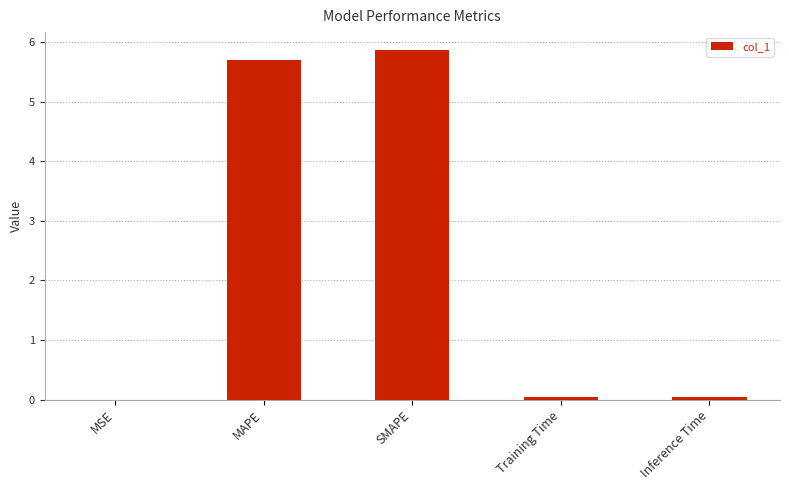

What is the sum of all values?

11.7